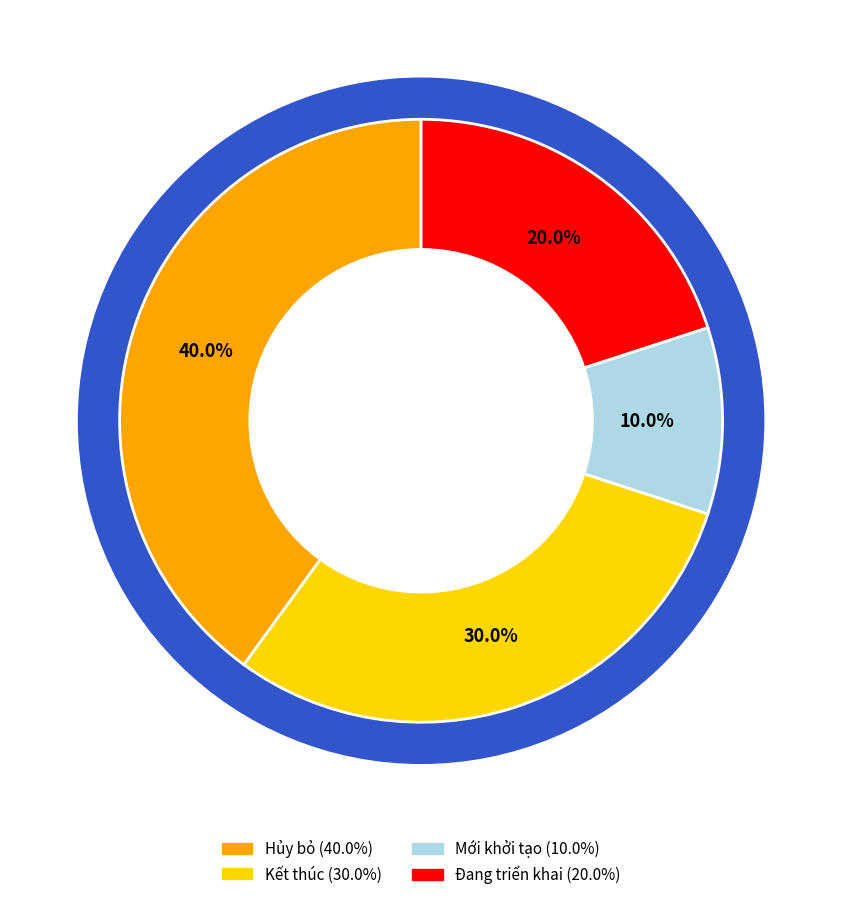

Approximately how many times larger is the value at Mới khởi tạo compared to Hủy bỏ?

0.2